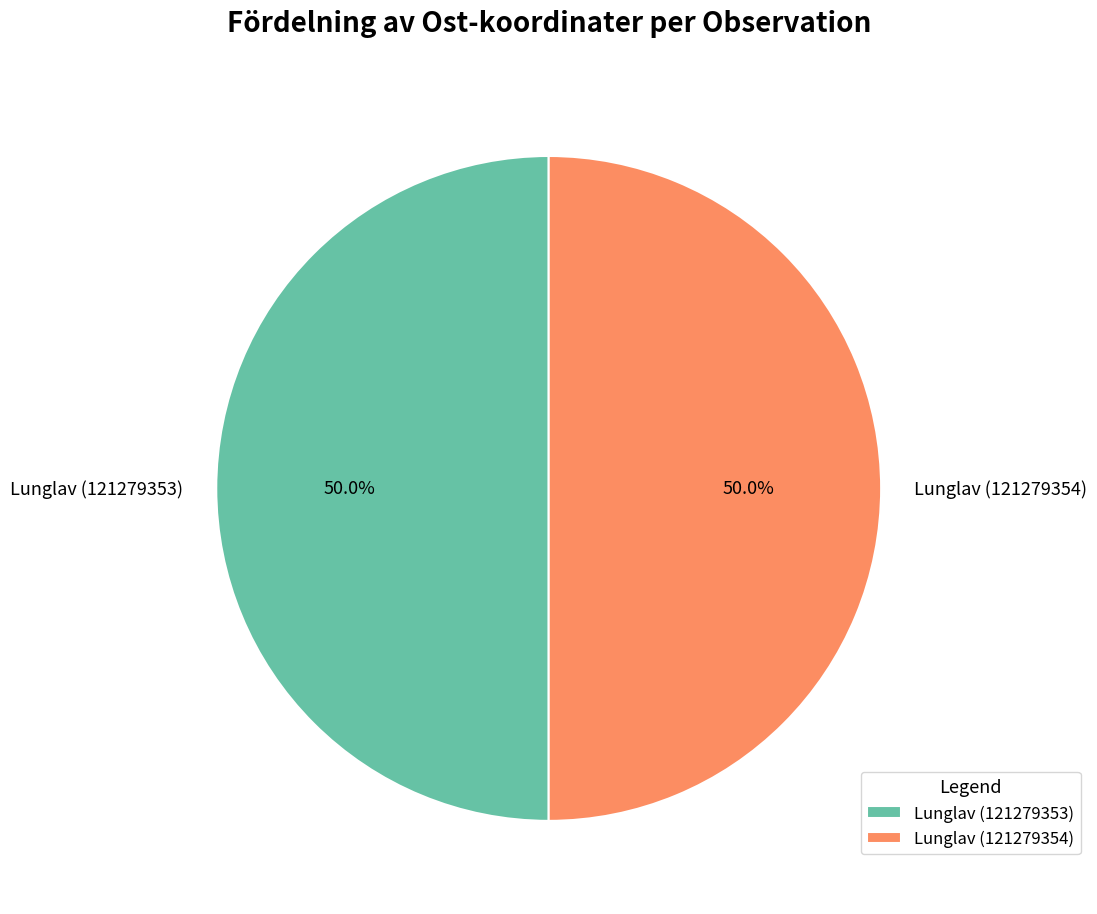

Combined, what portion of the pie is Lunglav (121279354) and Lunglav (121279353)?

100.0%